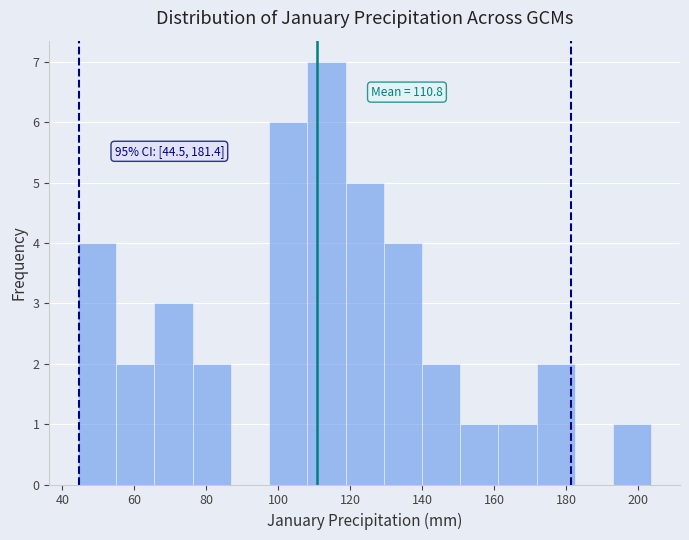

Over which range of the x-axis is the bar tallest?

108 to 118